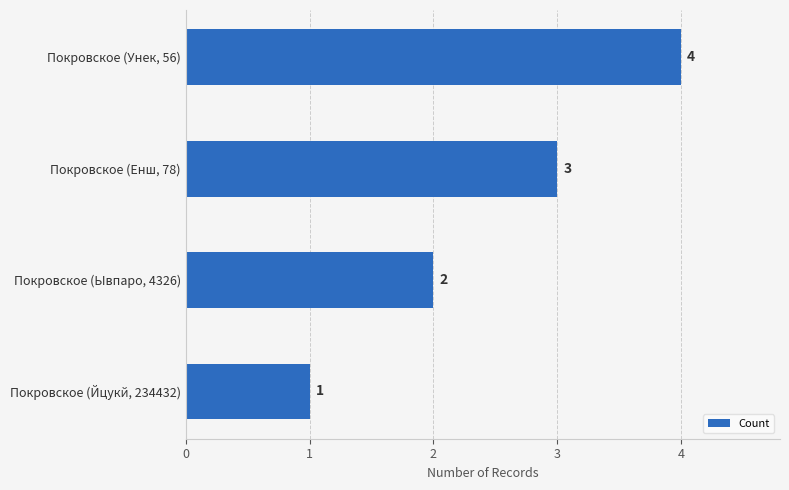

The value at Покровское (Унек, 56) is 1. True or false?

False